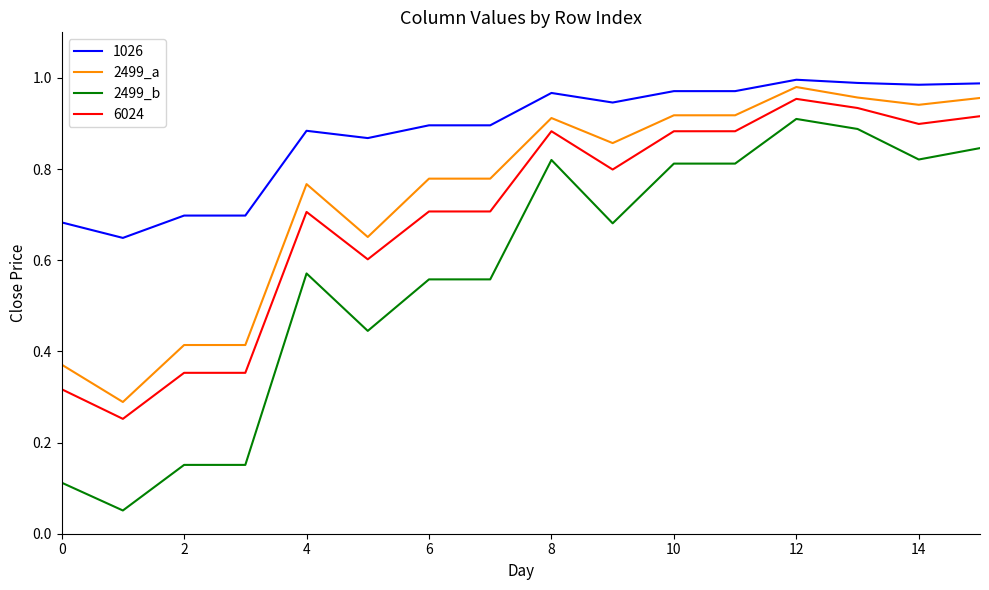

Which series has the largest total across all categories?

1026